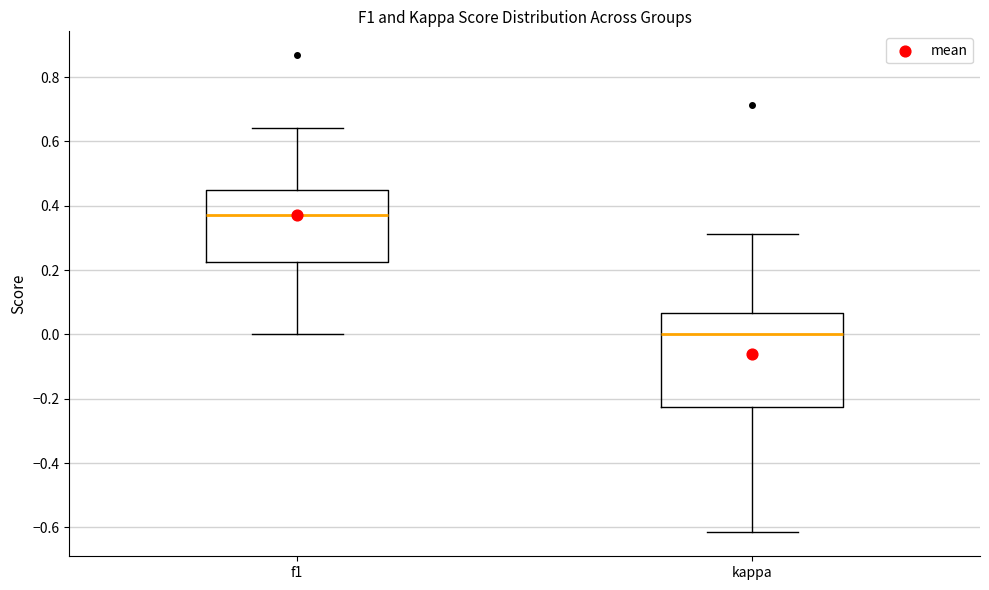

Which box's median line is the lowest?

kappa